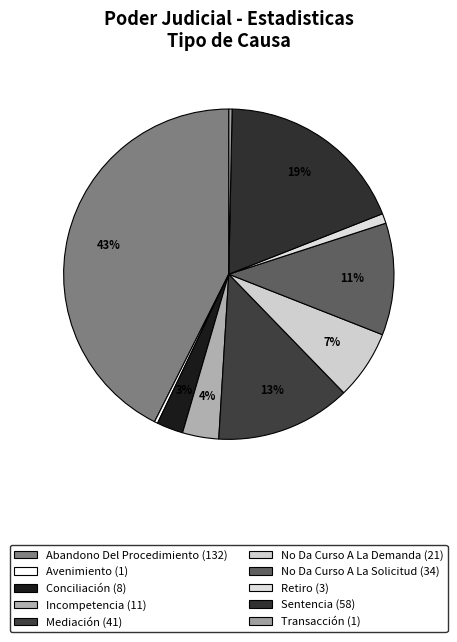

The No Da Curso A La Demanda slice represents 7% of the pie. True or false?

True